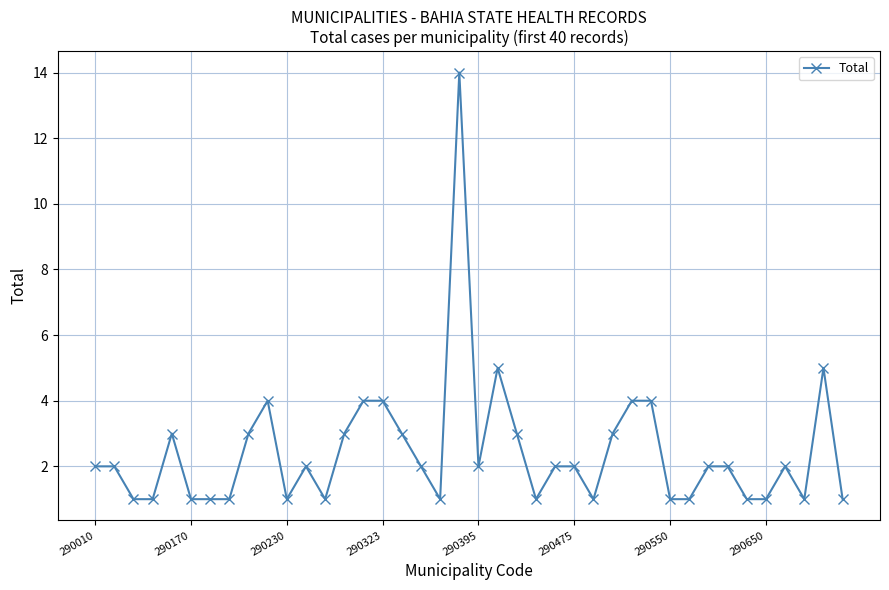

What is the difference between the maximum and second lowest values?

13